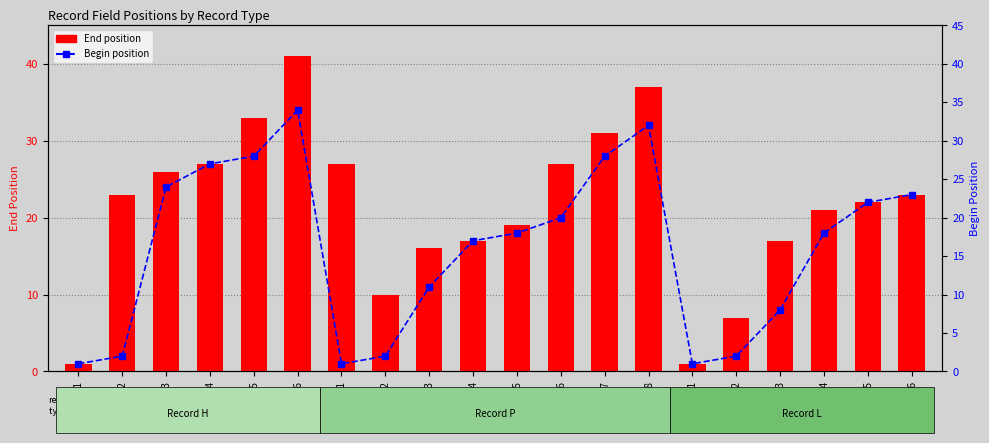

What is the difference between the maximum and minimum values in the End series?

40